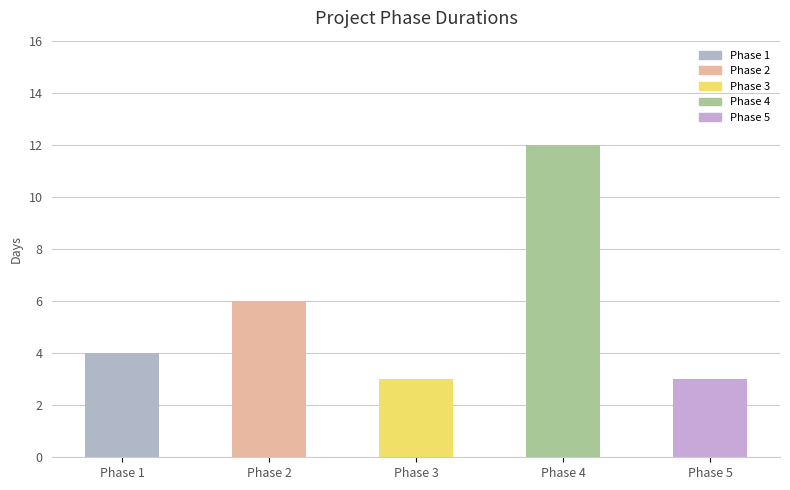

What is the approximate value at Phase 1?

4